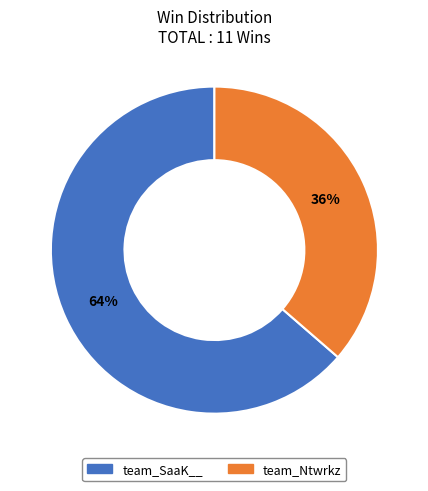

Which slice is the largest?

team_SaaK__